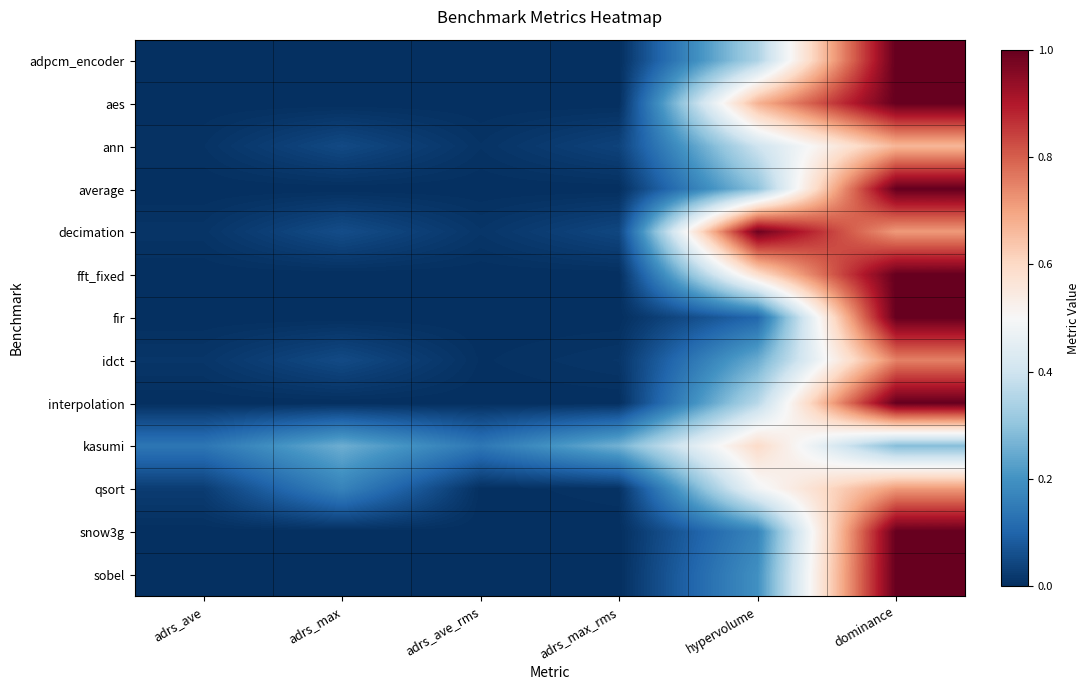

At which category is the sum across all series the highest?

dominance